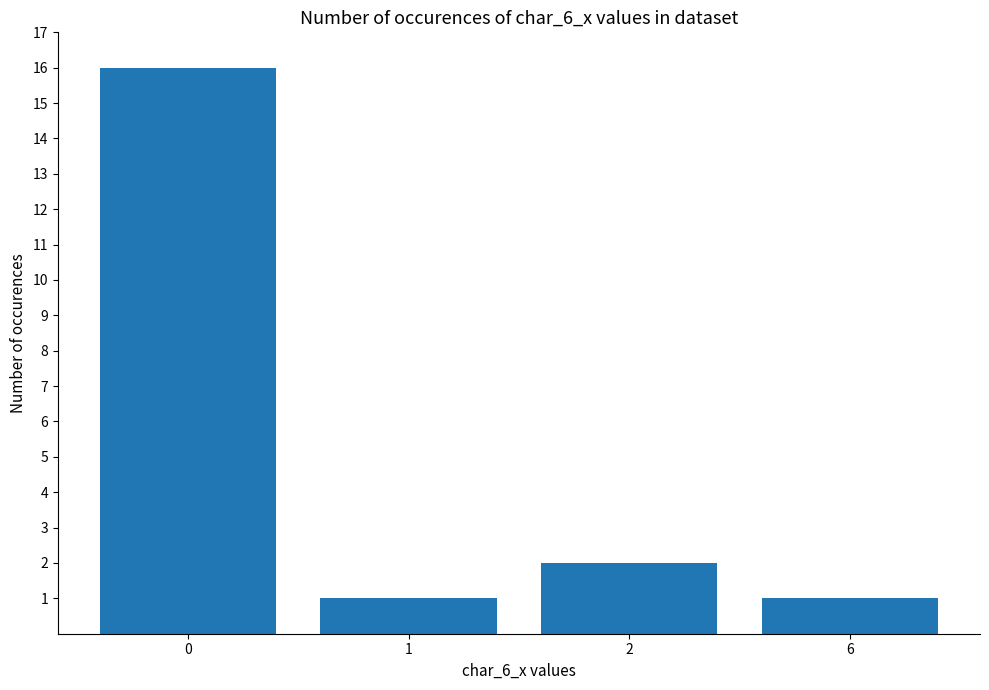

What is the value of the 4th bar from the left?

1